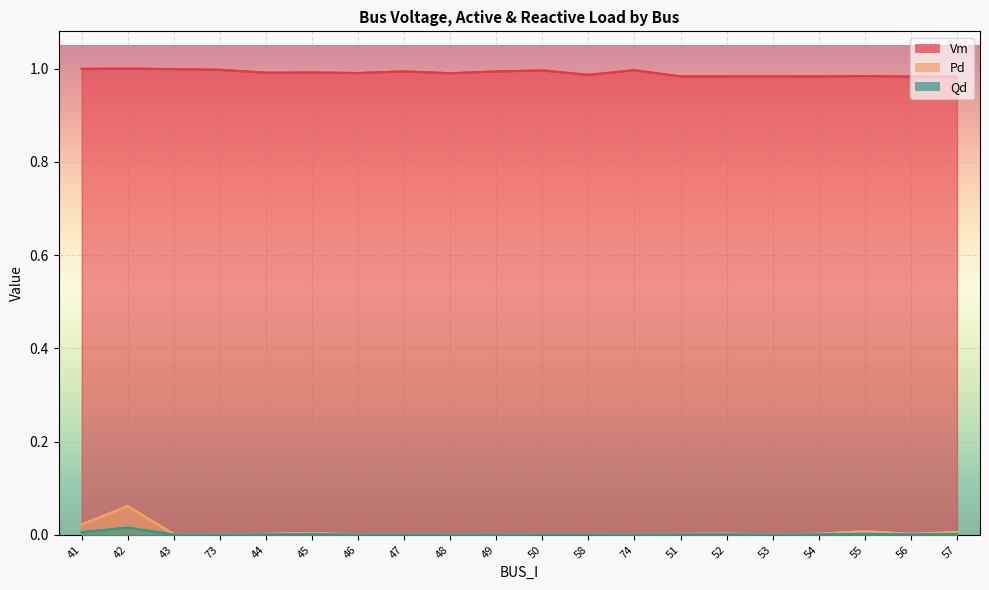

True or false: Pd and Vm intersect in this chart.

False